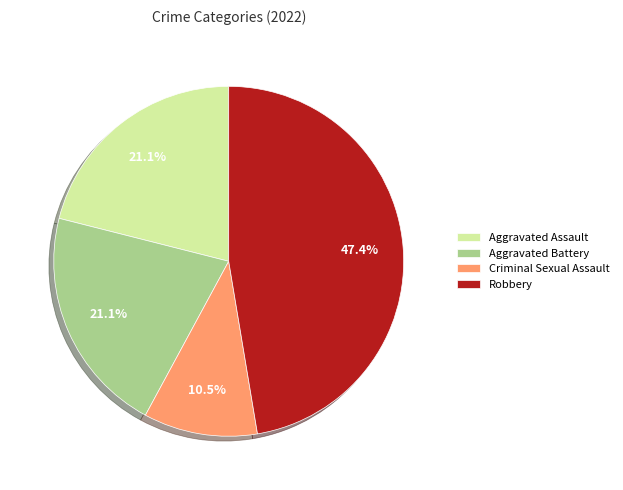

Combined, do Robbery and Aggravated Battery account for over 50%?

Yes